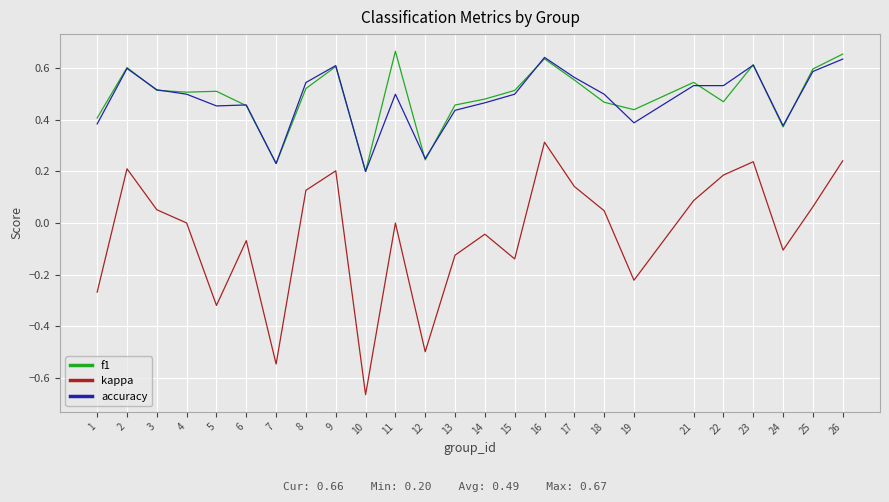

Which category has the lowest value across all series?

10